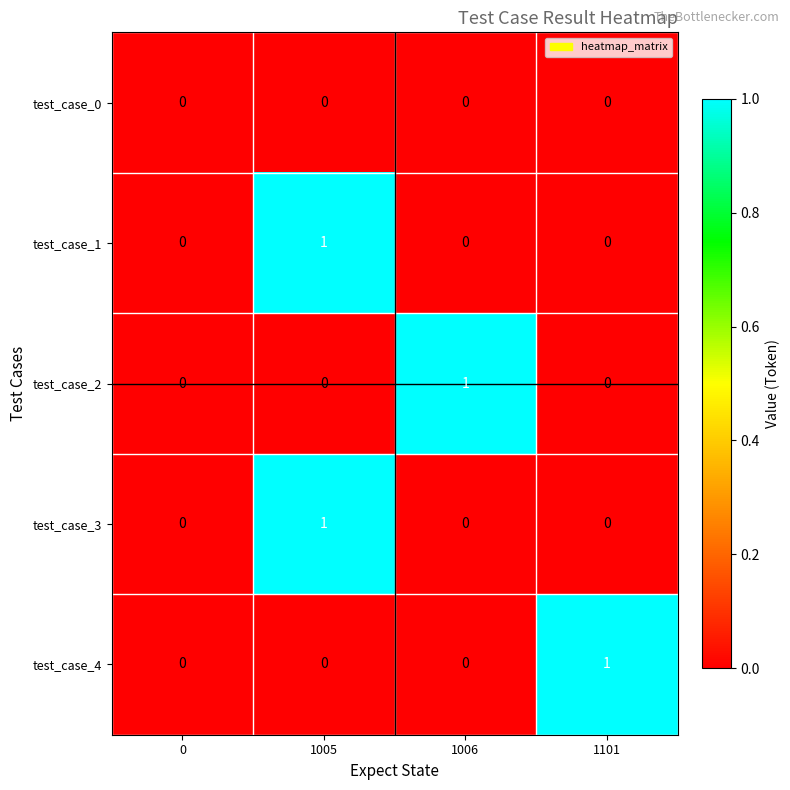

How many positive values does the test_case_3 series have?

1